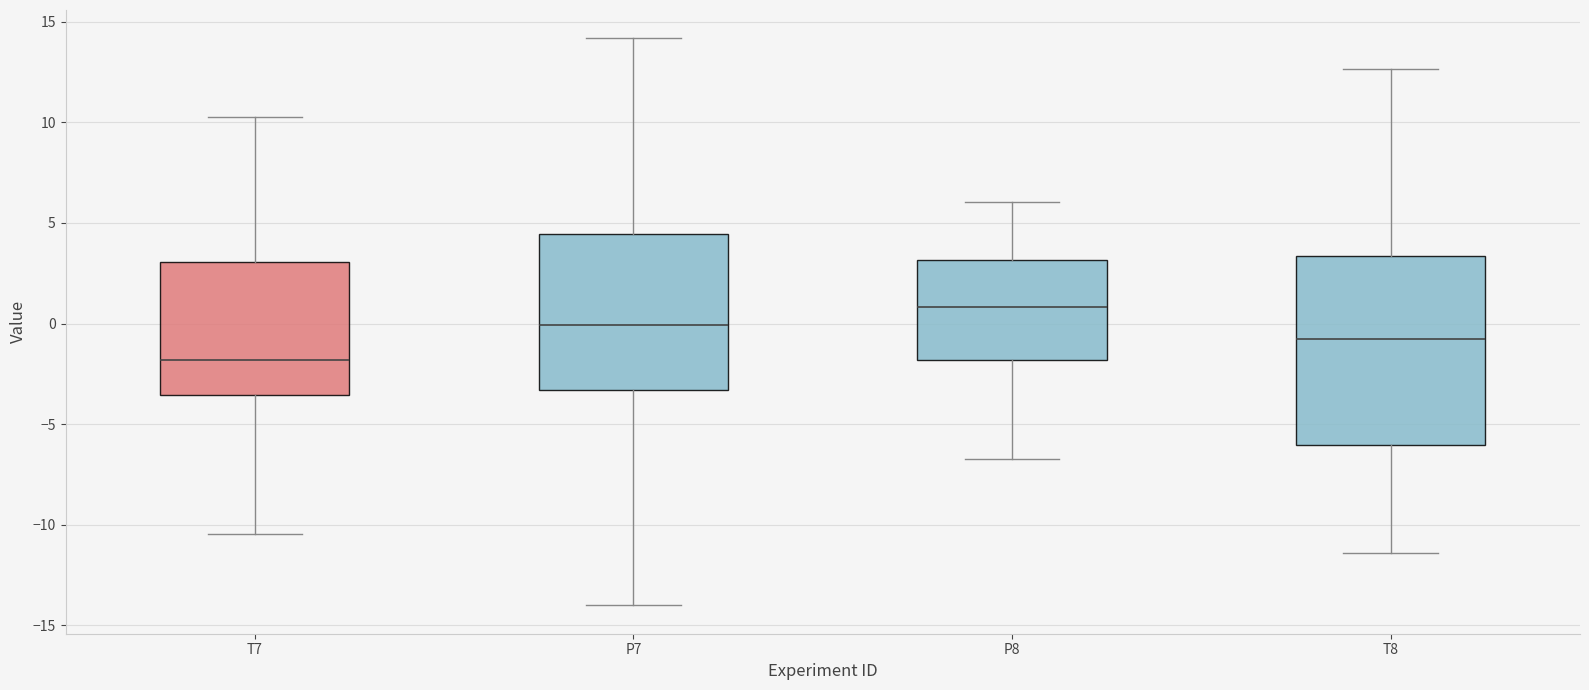

Reading left to right, read every box against the y-axis: the position of its median line, the range the box covers, and the ends of its whiskers. The values are not printed on the chart, so give them approximately, as read against the axis.

T7: median -2.0, box -3.5 to 3.0, whiskers -10.5 to 10.5
P7: median 0.0, box -3.5 to 4.5, whiskers -14.0 to 14.0
P8: median 1.0, box -2.0 to 3.0, whiskers -6.5 to 6.0
T8: median -1.0, box -6.0 to 3.5, whiskers -11.5 to 12.5